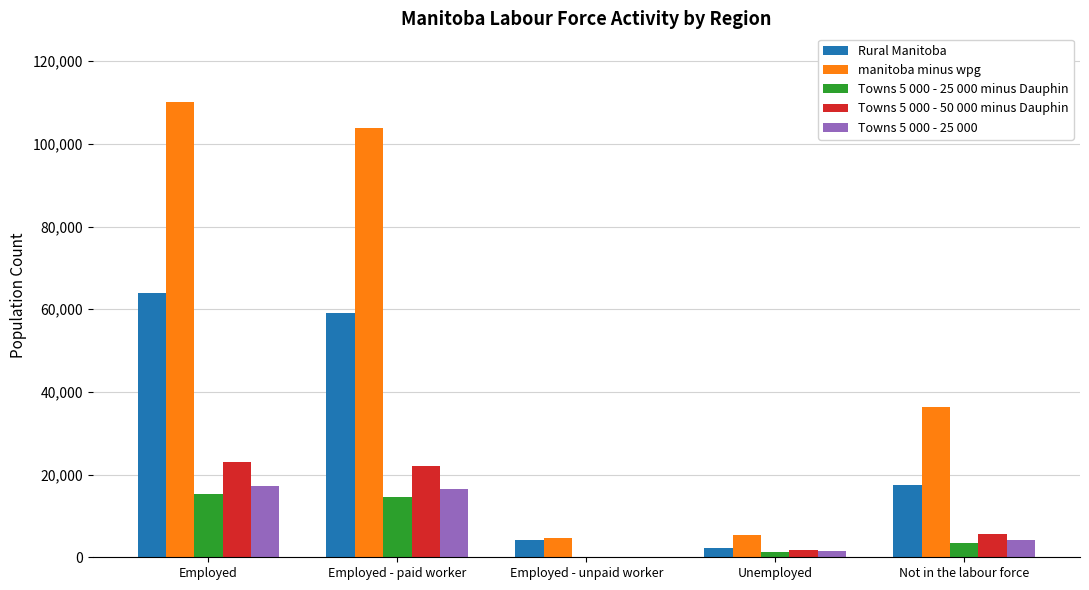

Which label corresponds to the largest value in the chart?

Employed